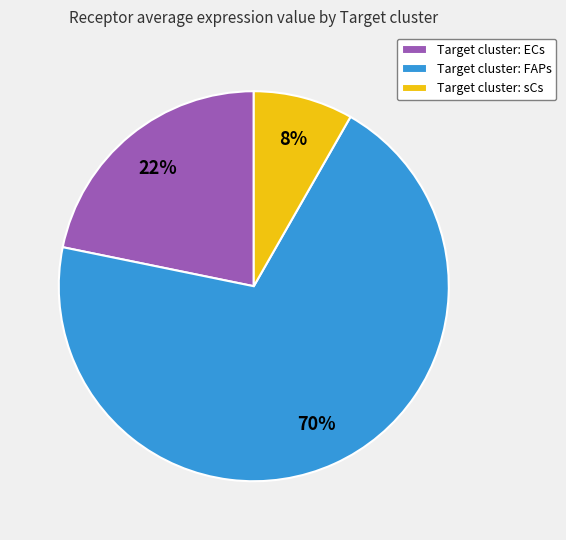

Which category has the biggest portion of the pie?

Target cluster: FAPs